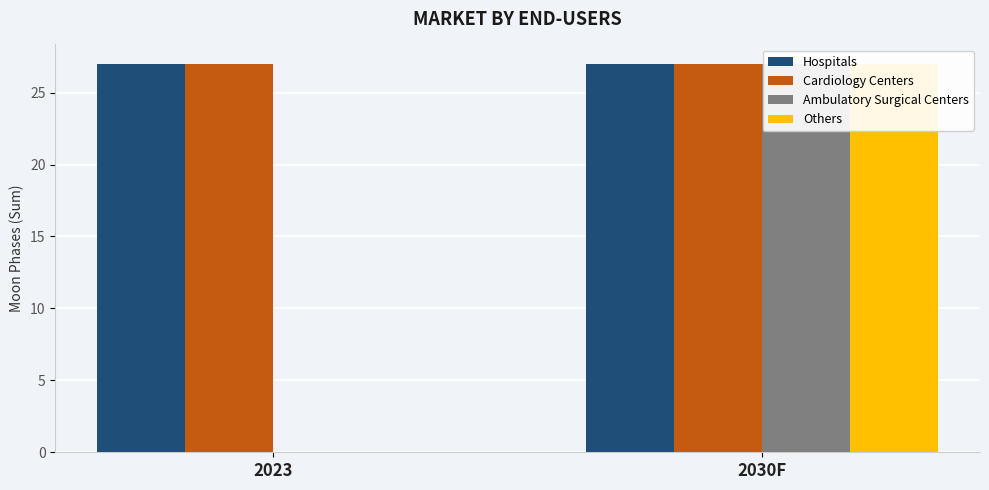

Rank the categories by Others value from lowest to highest.

2023, 2030F